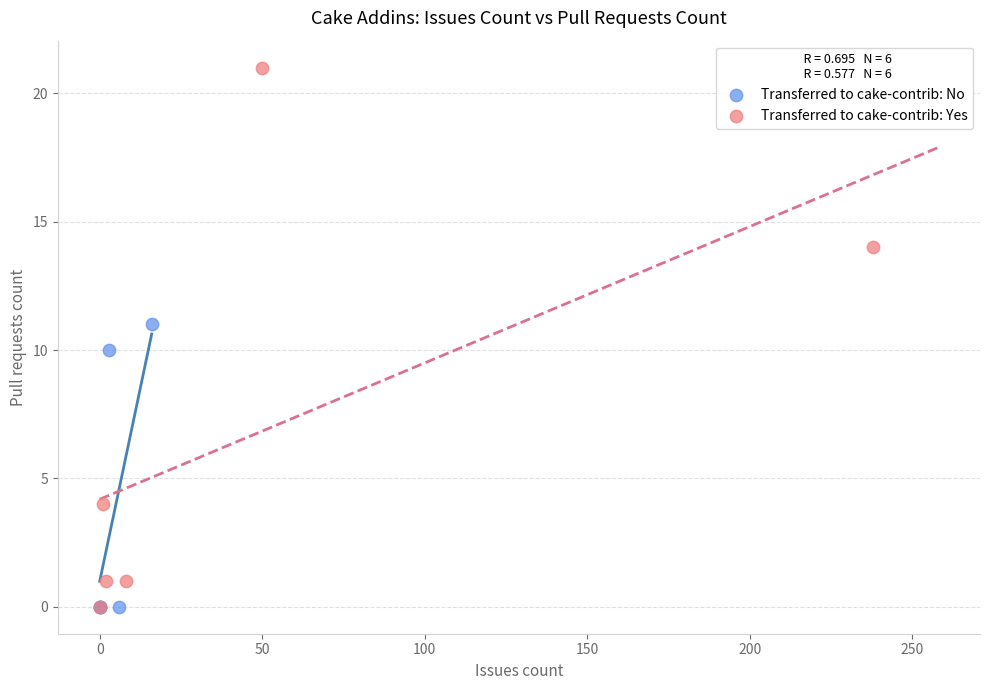

Which series has the largest Y range (max minus min)?

Transferred to cake-contrib: Yes